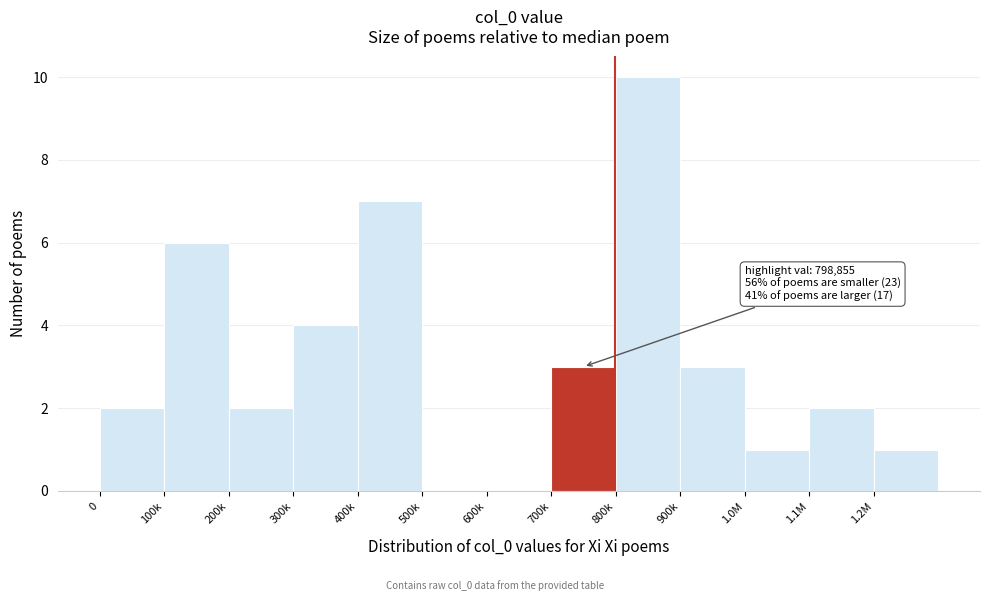

Reading left to right, extract all data points from this chart.

0=2	100k=6	200k=2	300k=4	400k=7	500k=0	600k=0	700k=3	800k=10	900k=3	1.0M=1	1.1M=2	1.2M=1